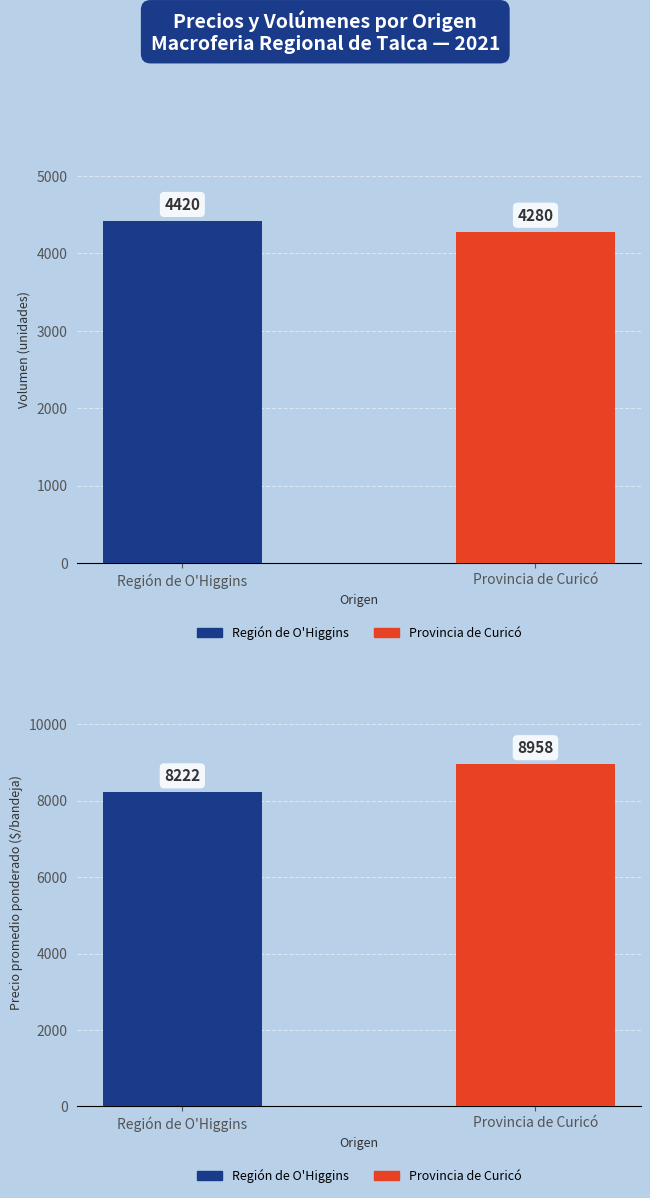

How many bars are there in total?

4